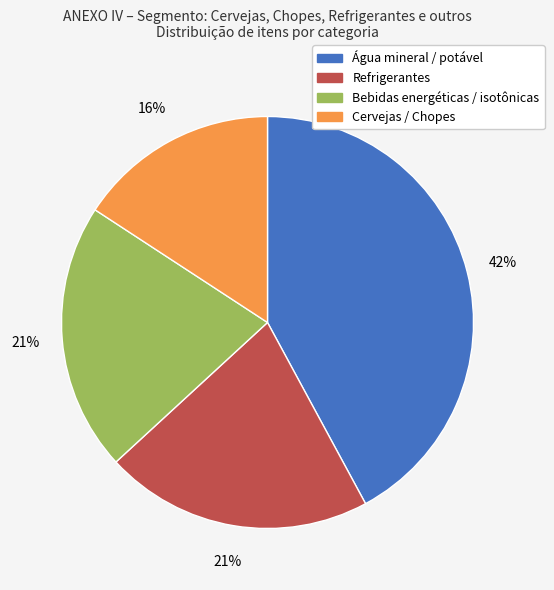

Does Água mineral / potável represent more than half of the total?

No